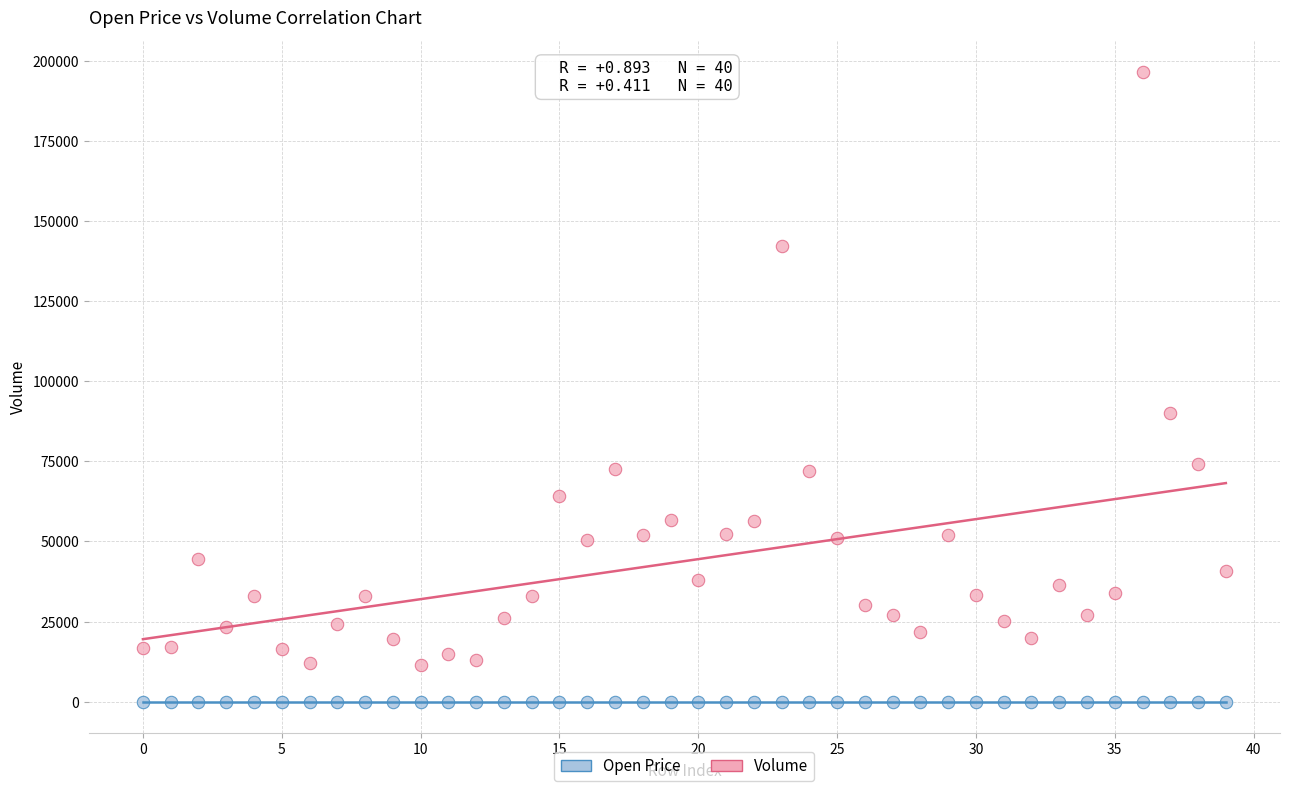

Which series contains the lowest Y value?

Open Price